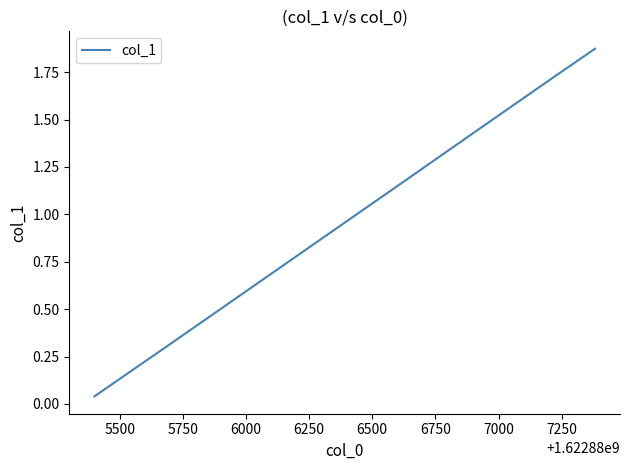

What is the sum of all values?

8.0